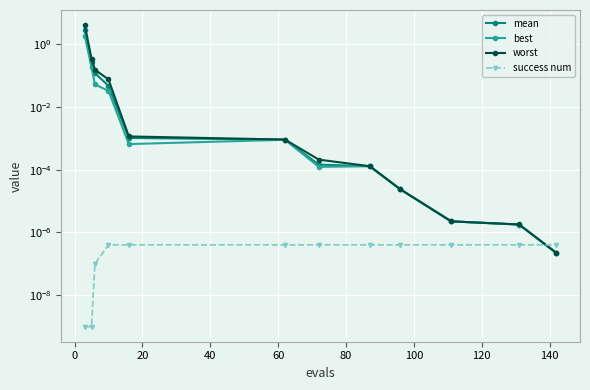

Between 60 and 140, which series saw the biggest shift?

worst